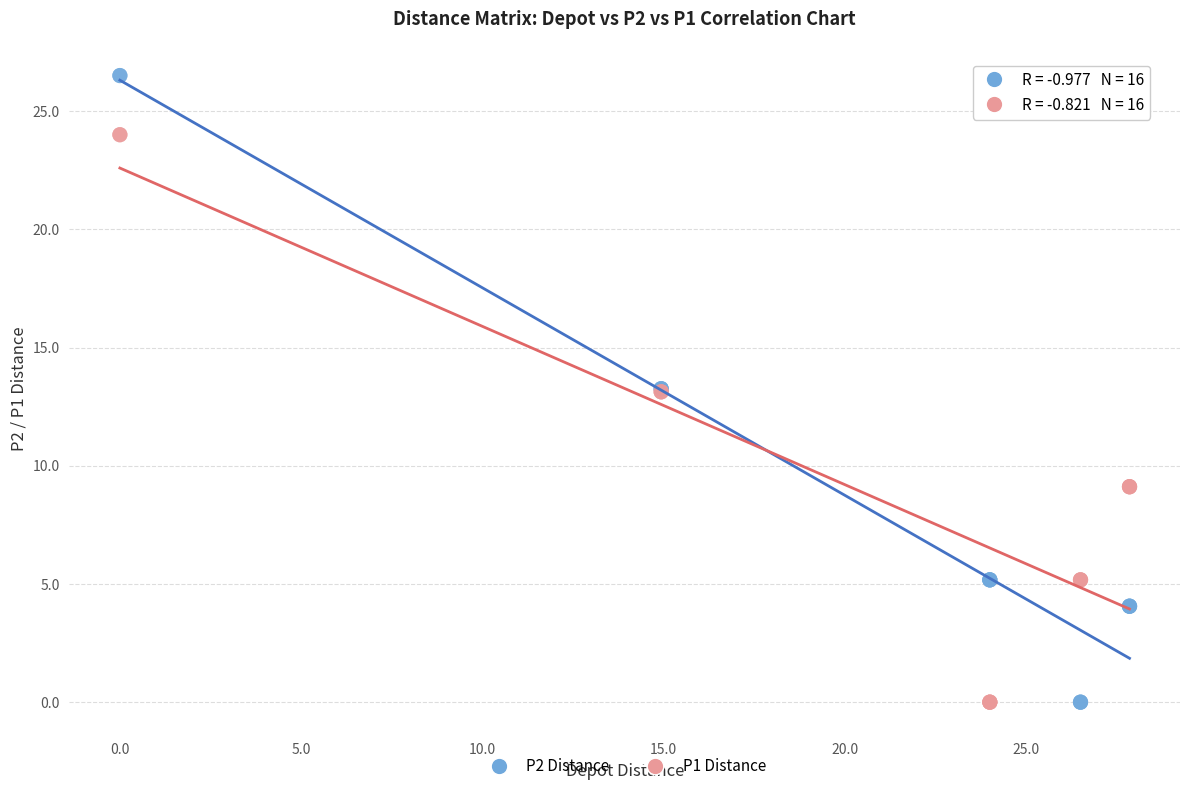

What is the X range (max minus min) for the scatter plot?

27.9